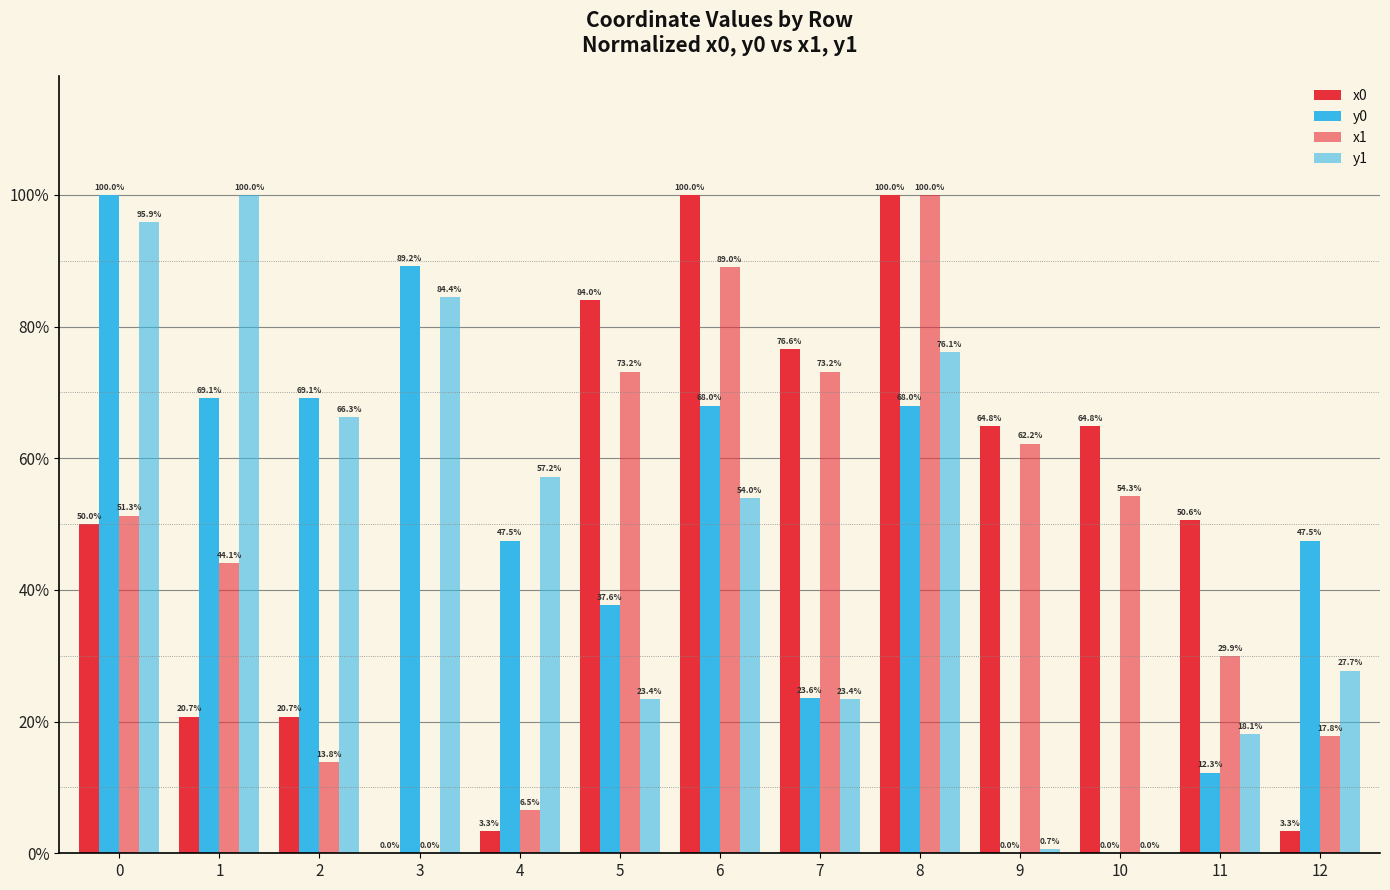

Which series has the largest total across all categories?

x0